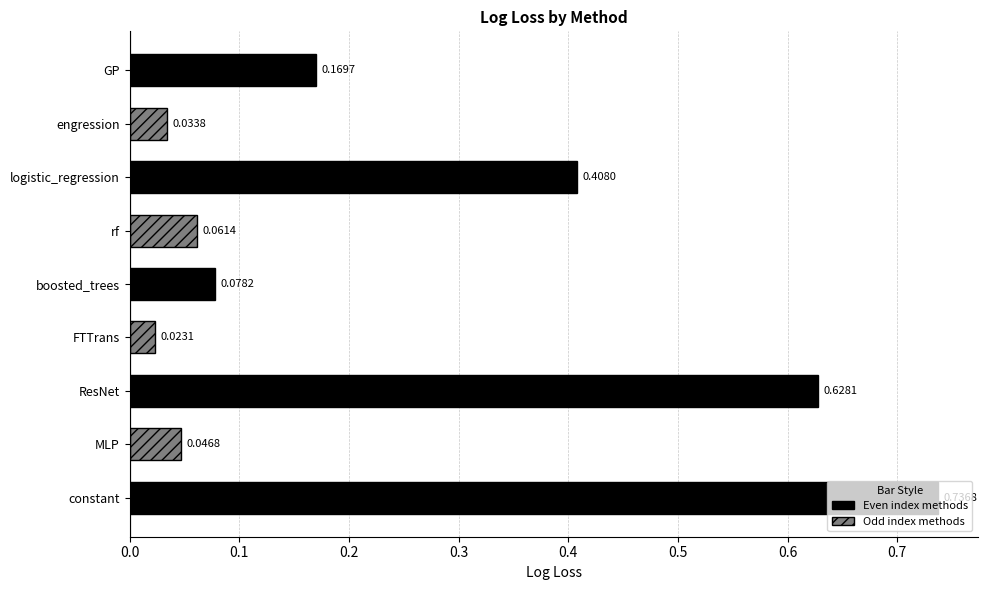

Are the bars horizontal?

Yes